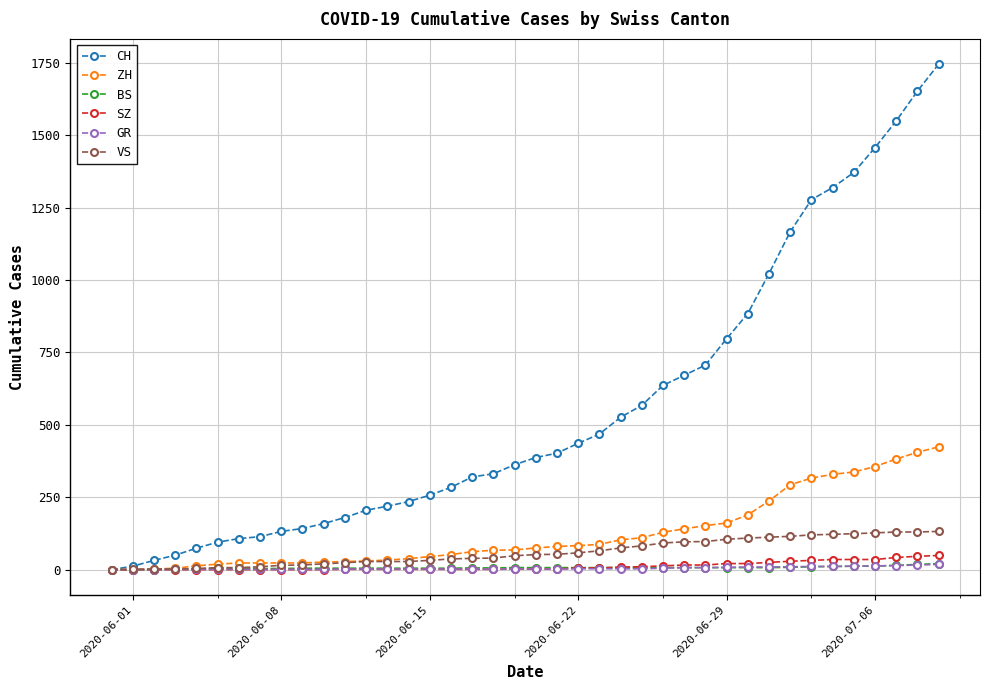

Which series has the largest total across all categories?

CH